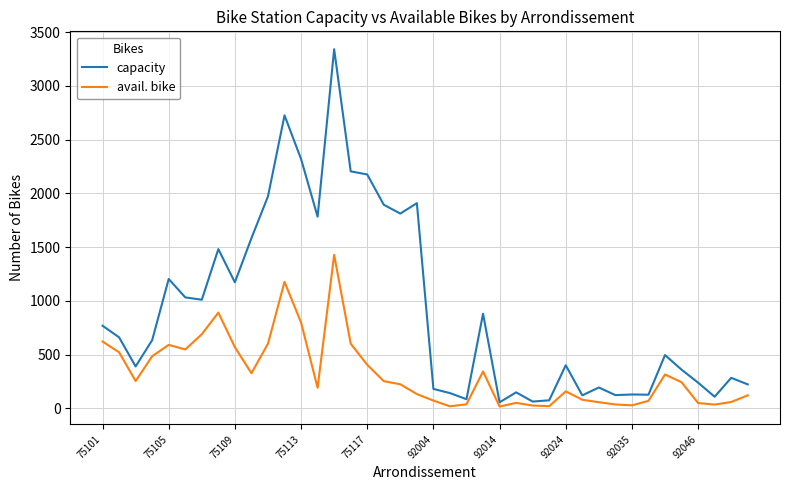

What is the maximum value for capacity?

3342